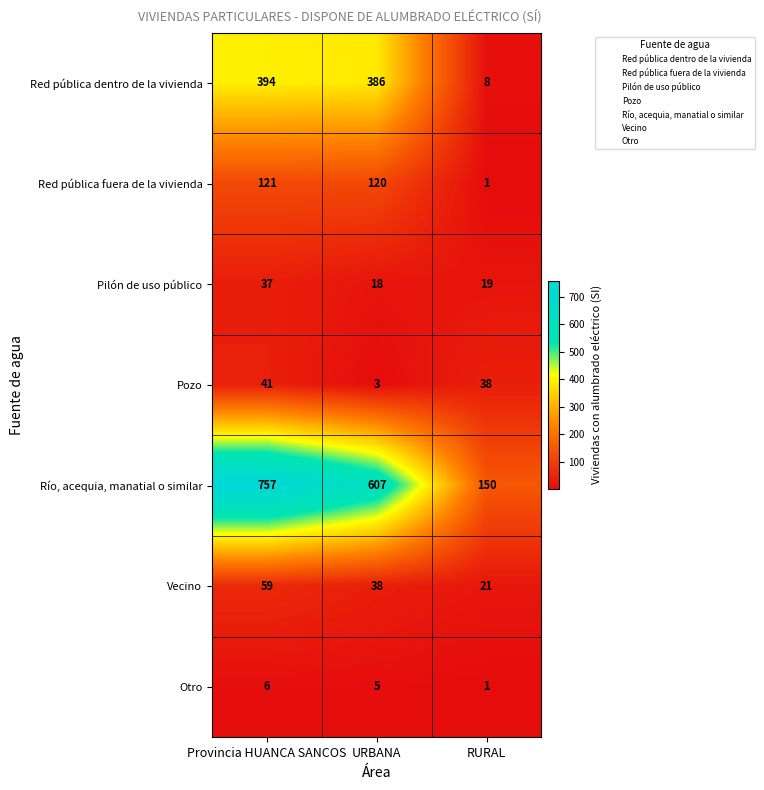

Rank the series at Provincia HUANCA SANCOS from highest to lowest value.

Río, acequia, manatial o similar, Red pública dentro de la vivienda, Red pública fuera de la vivienda, Vecino, Pozo, Pilón de uso público, Otro